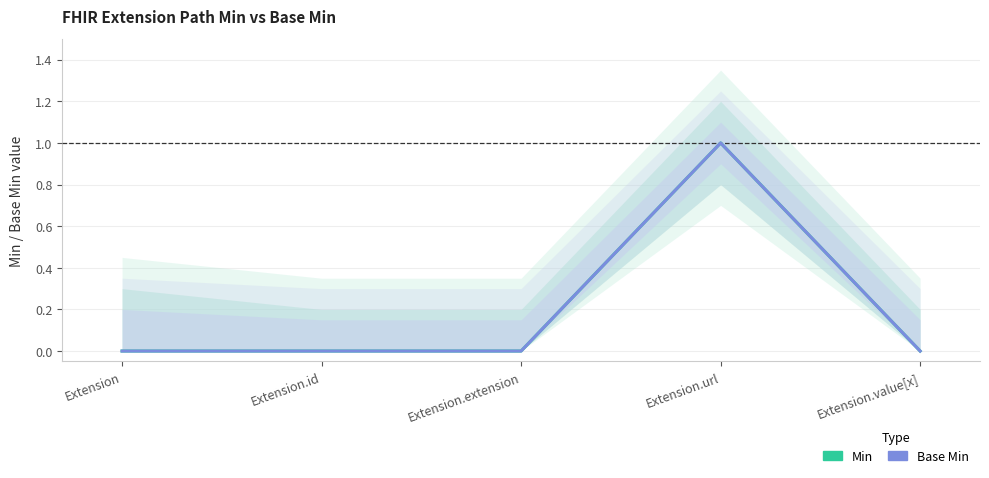

Reading left to right, extract all data points from this chart.

Min: 0	0	0	1	0
Base Min: 0	0	0	1	0